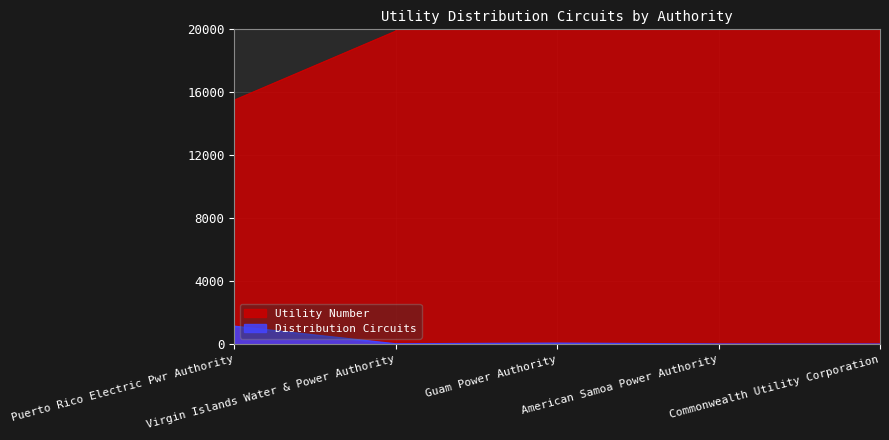

What is the smallest value displayed?

9